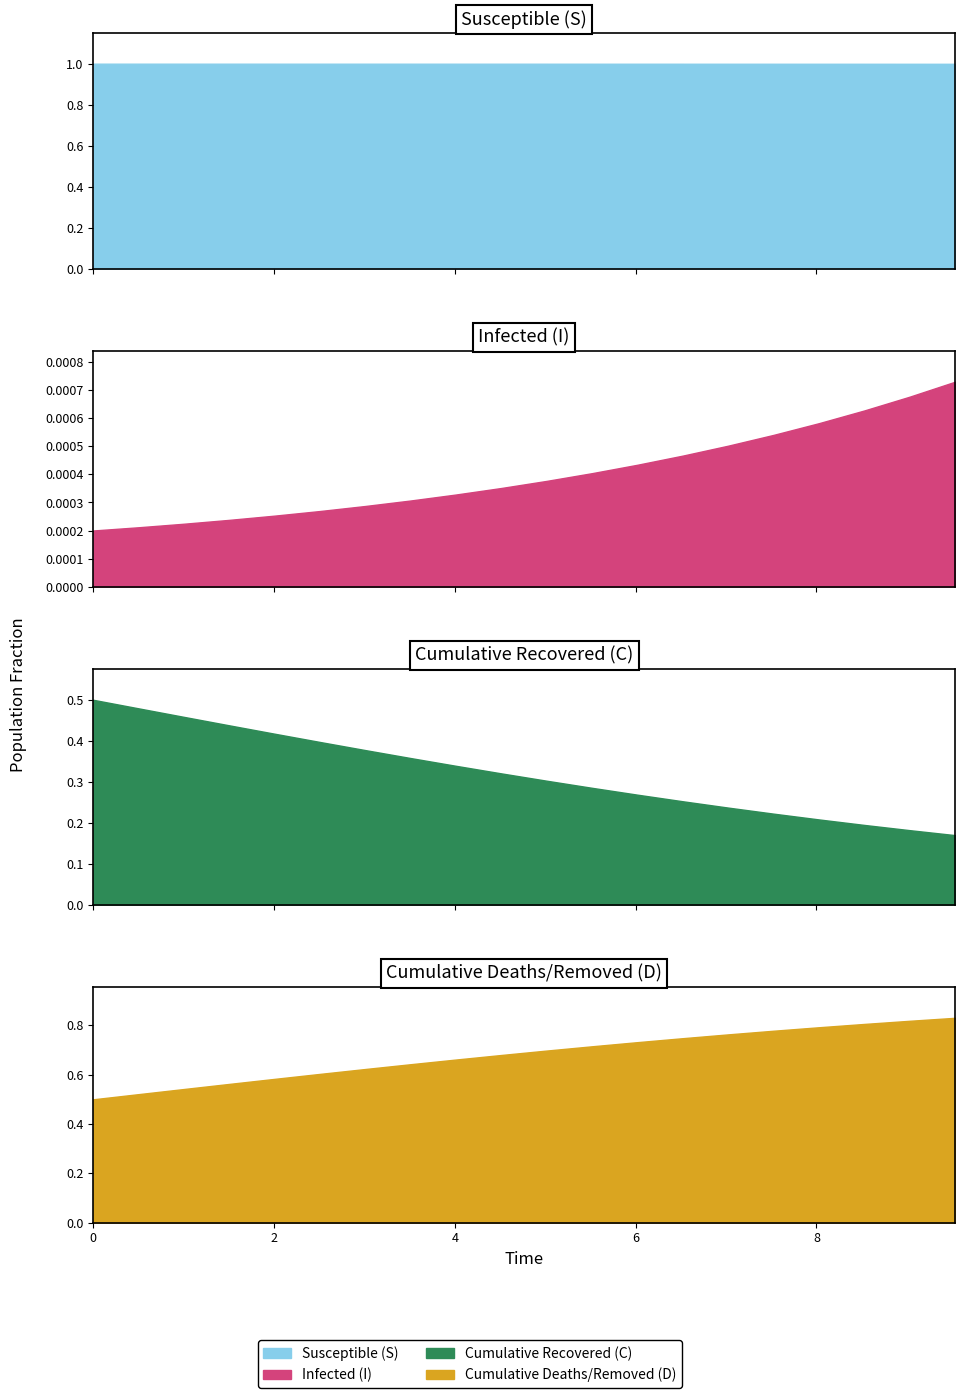

Which series has the largest range (max minus min)?

C